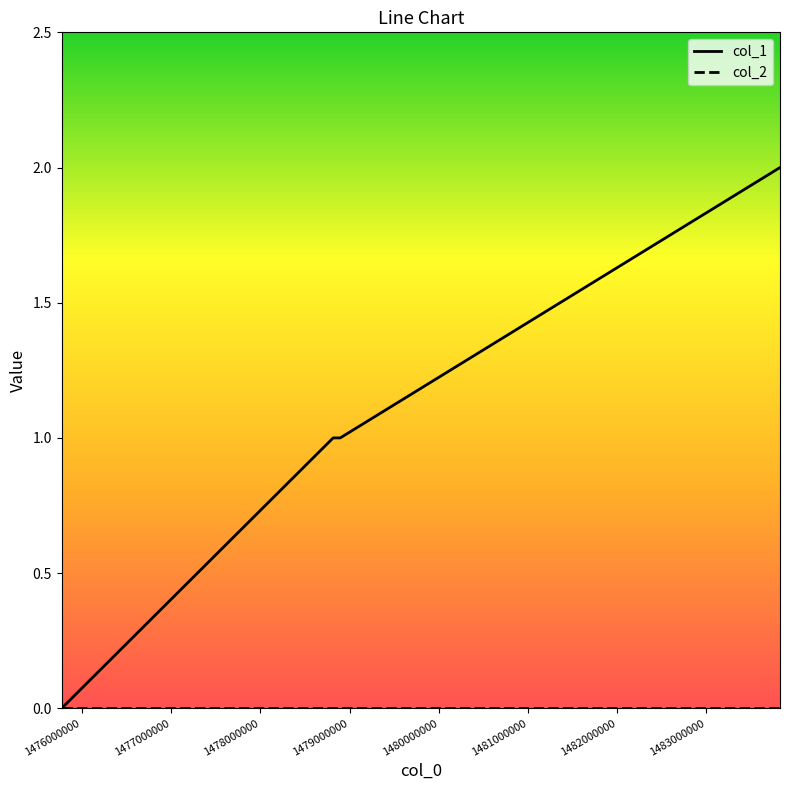

Which series has the largest range (max minus min)?

col_1